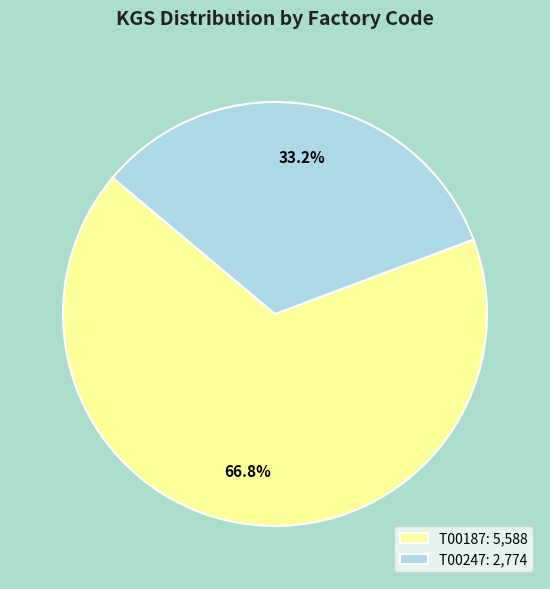

Which slice represents more than half of the pie?

T00187